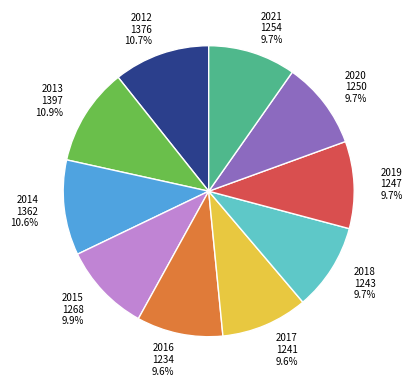

To the nearest percent, what is the combined percentage of 2018 and 2013?

21%